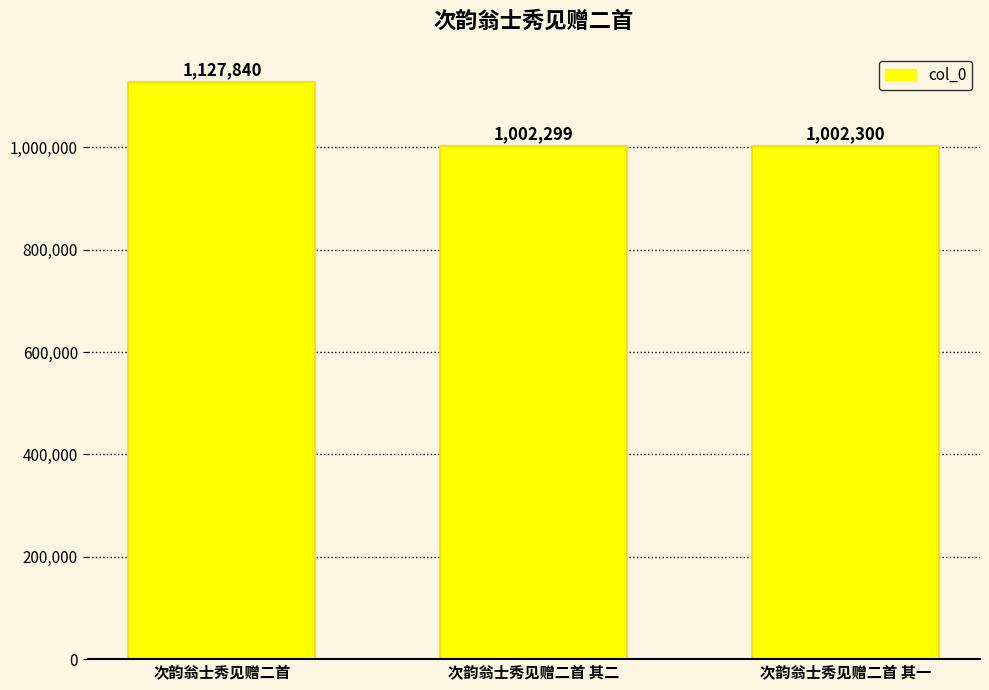

Reading right to left, what are all the values shown in this chart?

1002300	1002299	1127840